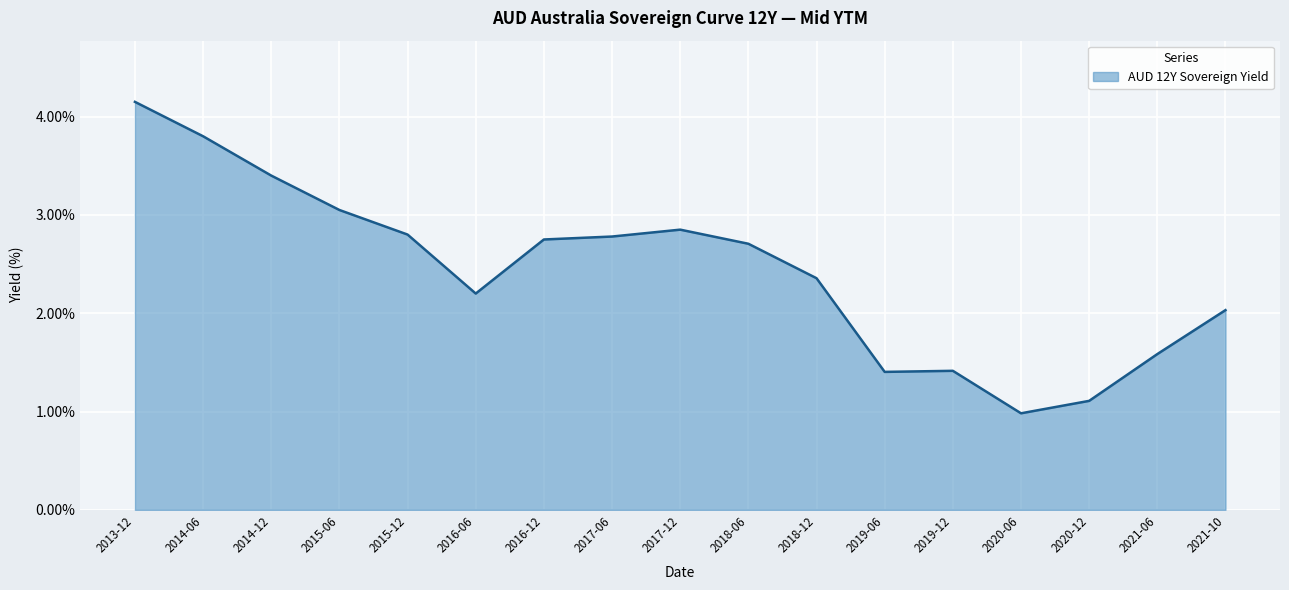

What is the smallest value displayed?

1.0